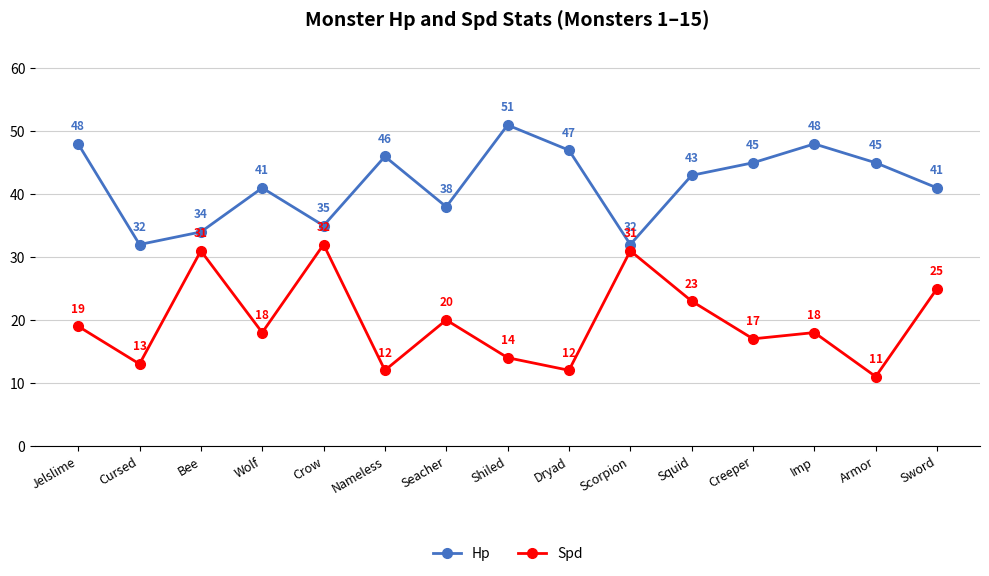

Reading left to right, what are all the values shown in this chart?

Hp: 48	32	34	41	35	46	38	51	47	32	43	45	48	45	41
Spd: 19	13	31	18	32	12	20	14	12	31	23	17	18	11	25